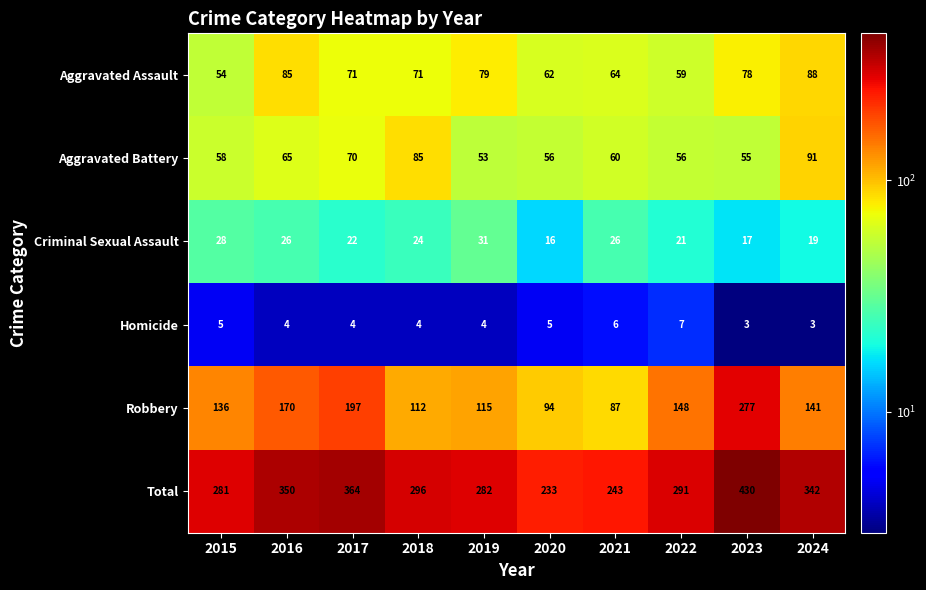

At which category does the chart reach its peak across all series?

2023